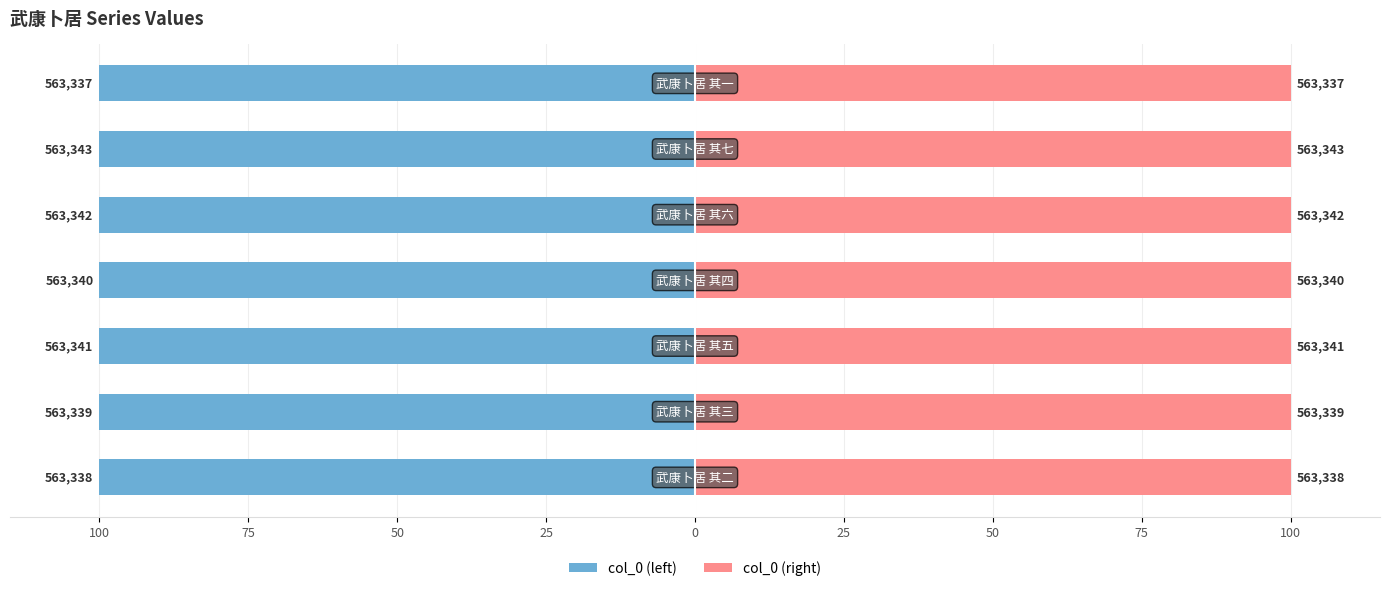

Reading left to right, transcribe all the data shown in this chart.

col_0 (left): 100=-100.0	75=-100.0	50=-100.0	25=-100.0	0=-100.0	25=-100.0	50=-100.0
col_0 (right): 100=100.0	75=100.0	50=100.0	25=100.0	0=100.0	25=100.0	50=100.0